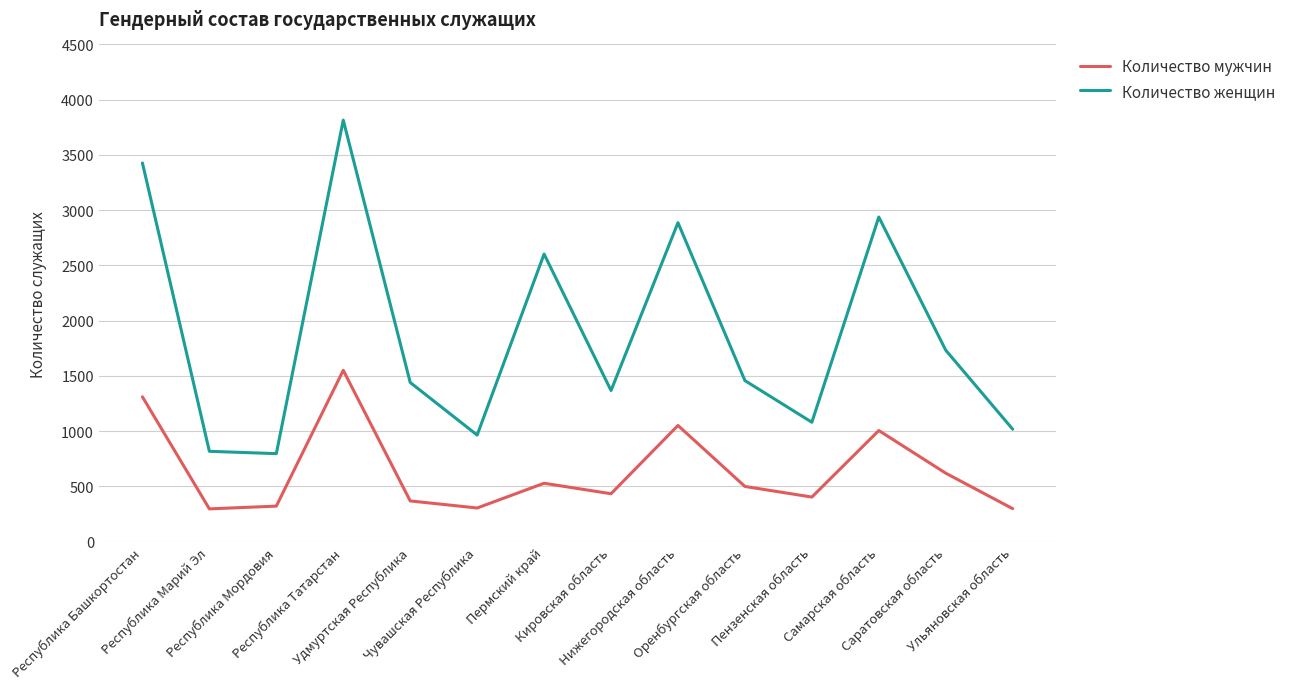

Where does the Количество мужчин series first go above 500?

Республика Башкортостан